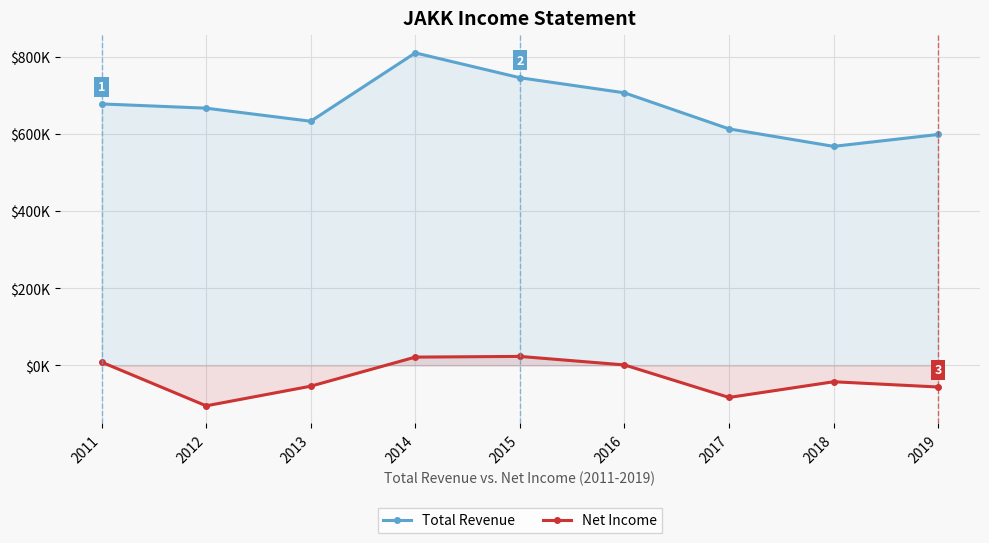

True or false: Net Income has more than 2 interior local peaks.

False